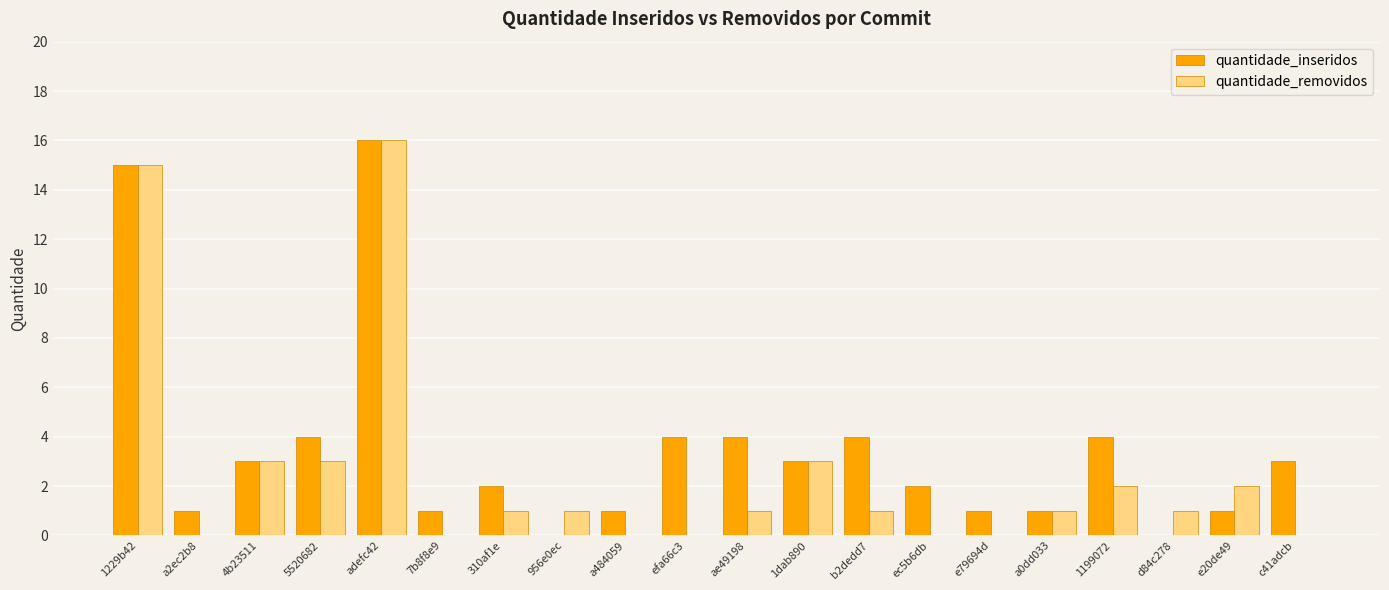

Which series changed the most between adefc42 and a484059?

quantidade_removidos